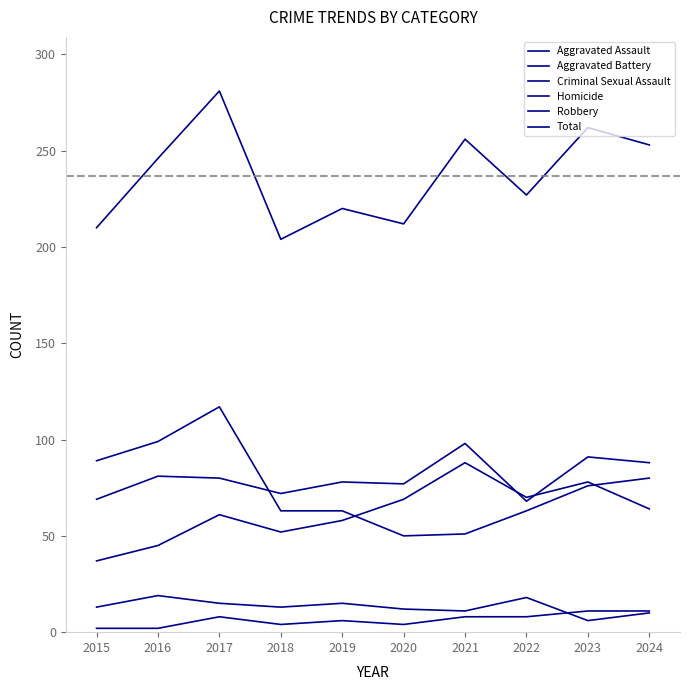

Is the value of Total at 2016 greater than the value of Aggravated Assault at 2021?

Yes